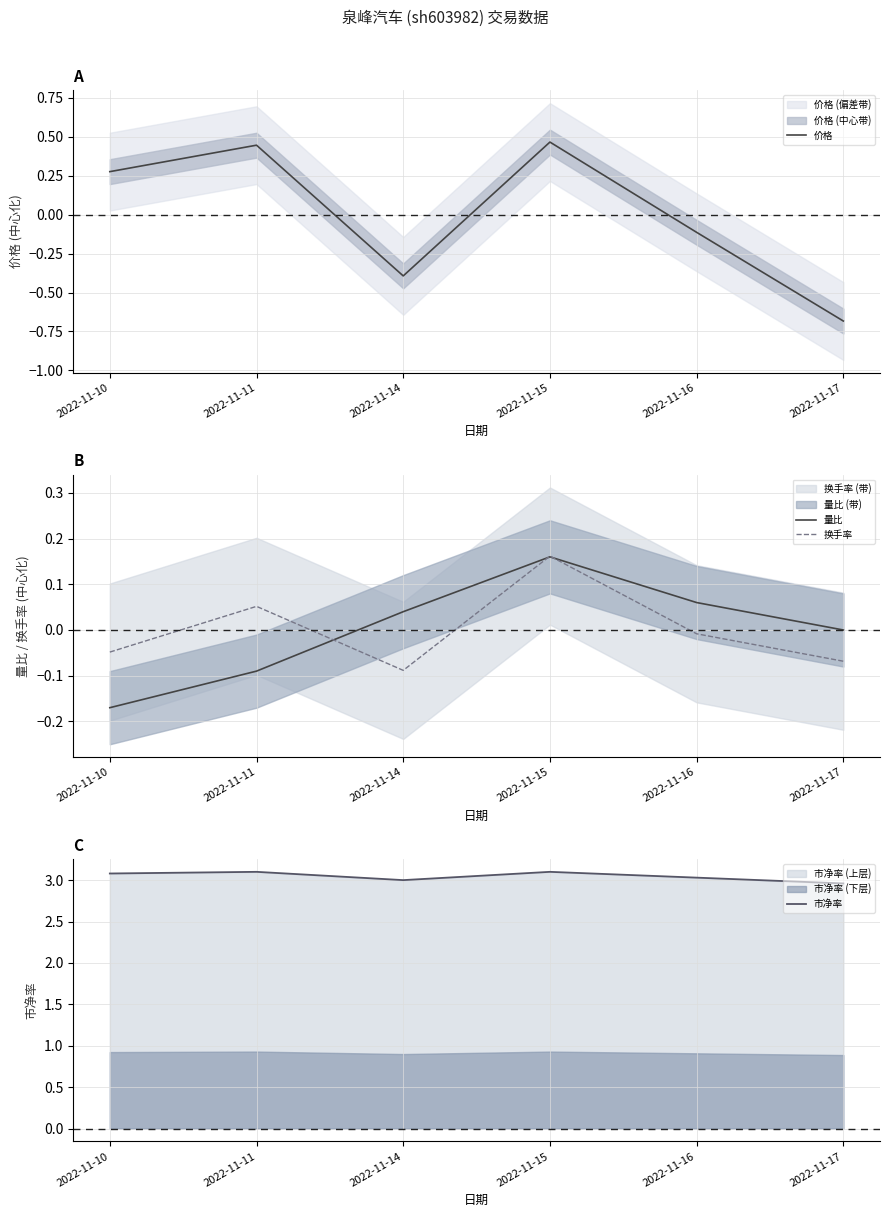

Does the chart display data point markers on the line(s)?

No